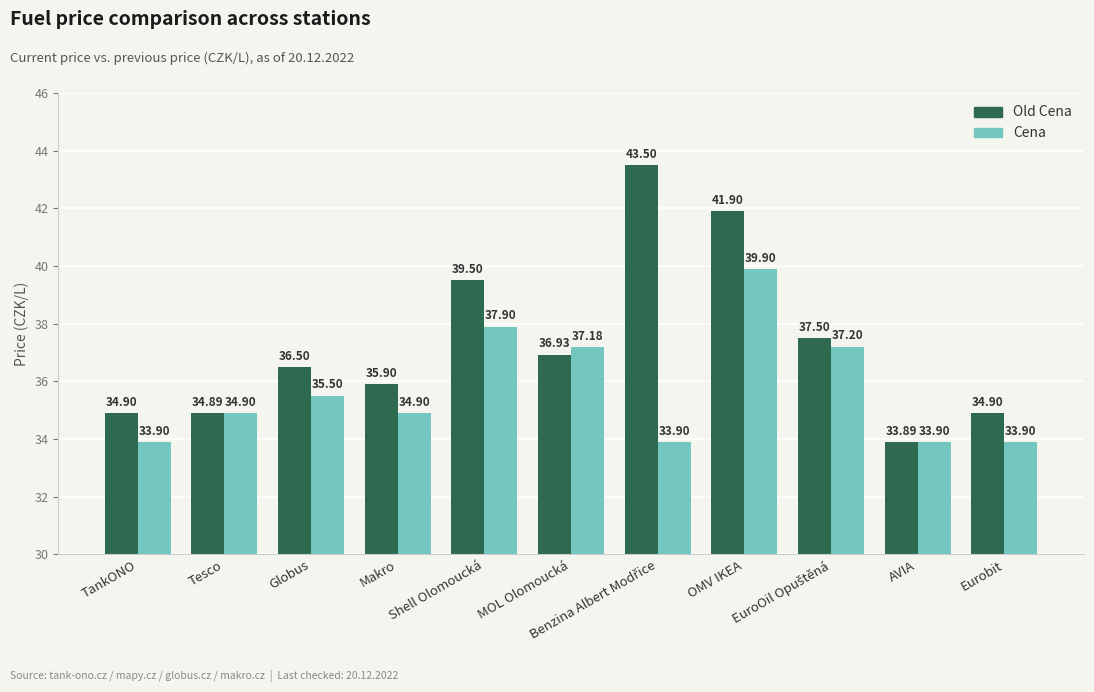

Count the number of data series in this chart.

2